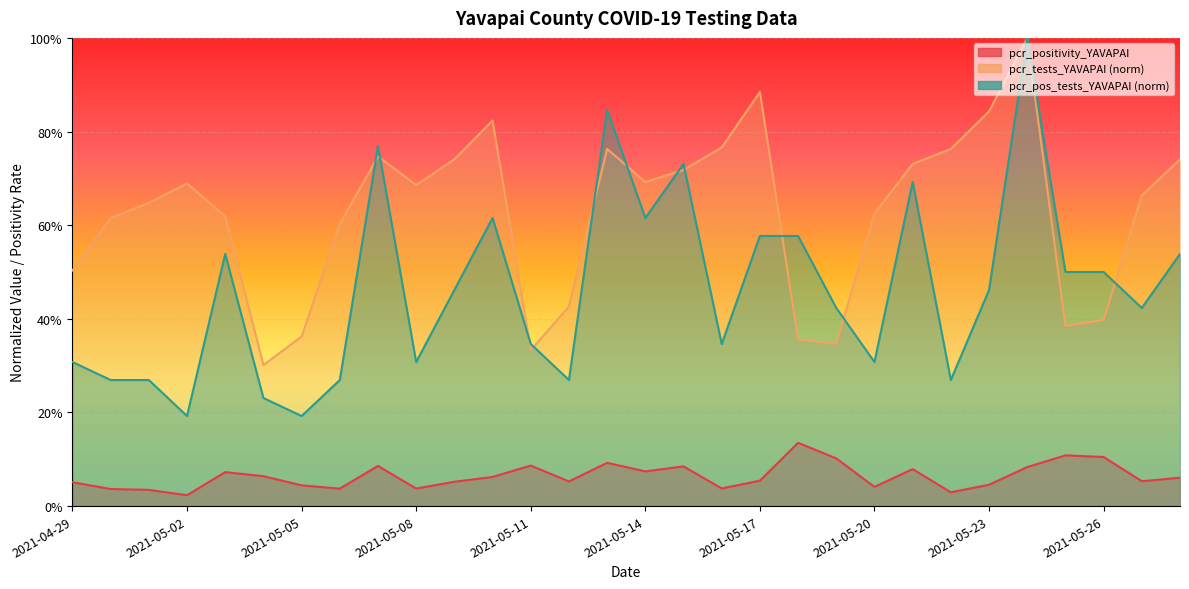

What value does the pcr_pos_tests_YAVAPAI series have at 2021-05-05?

0.2